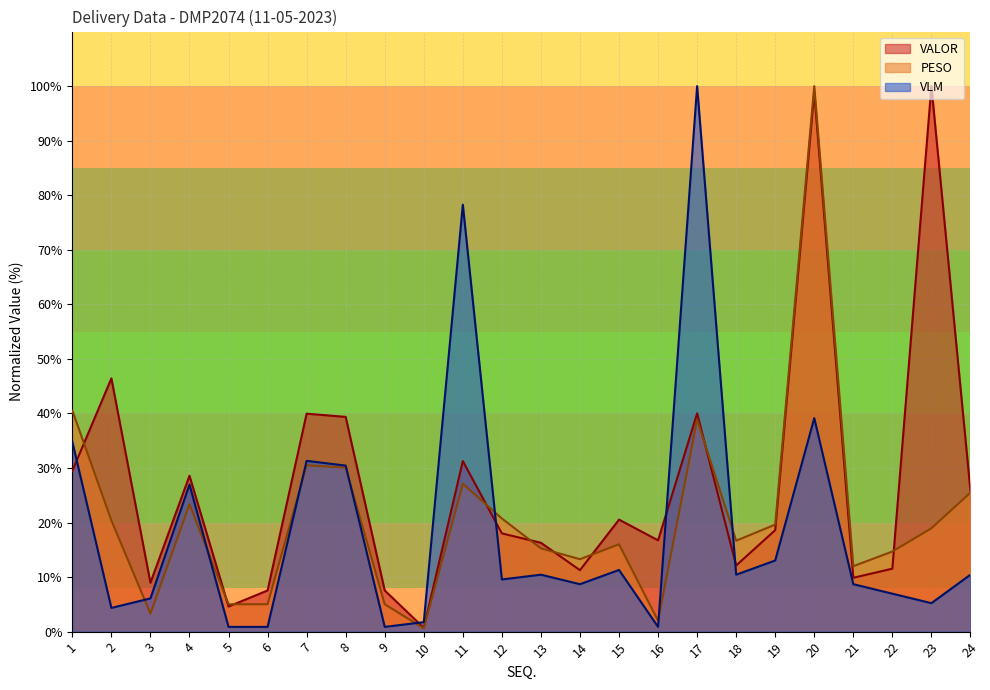

The VALOR series shows 100.0 at 23. True or false?

True